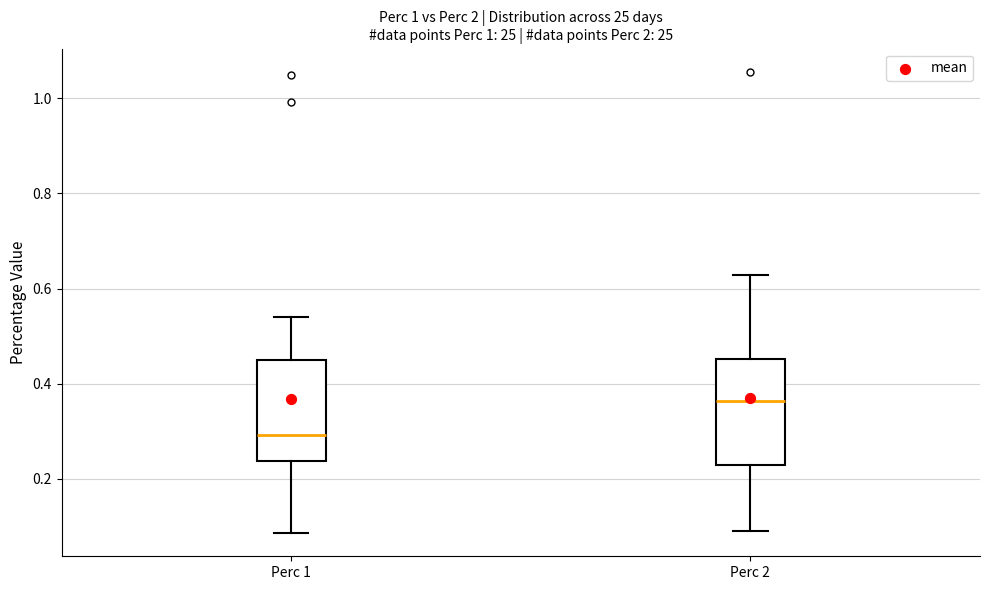

Where does the median line of the box for Perc 2 sit on the y-axis? The values are not printed on the chart, so give them approximately, as read against the axis.

0.36